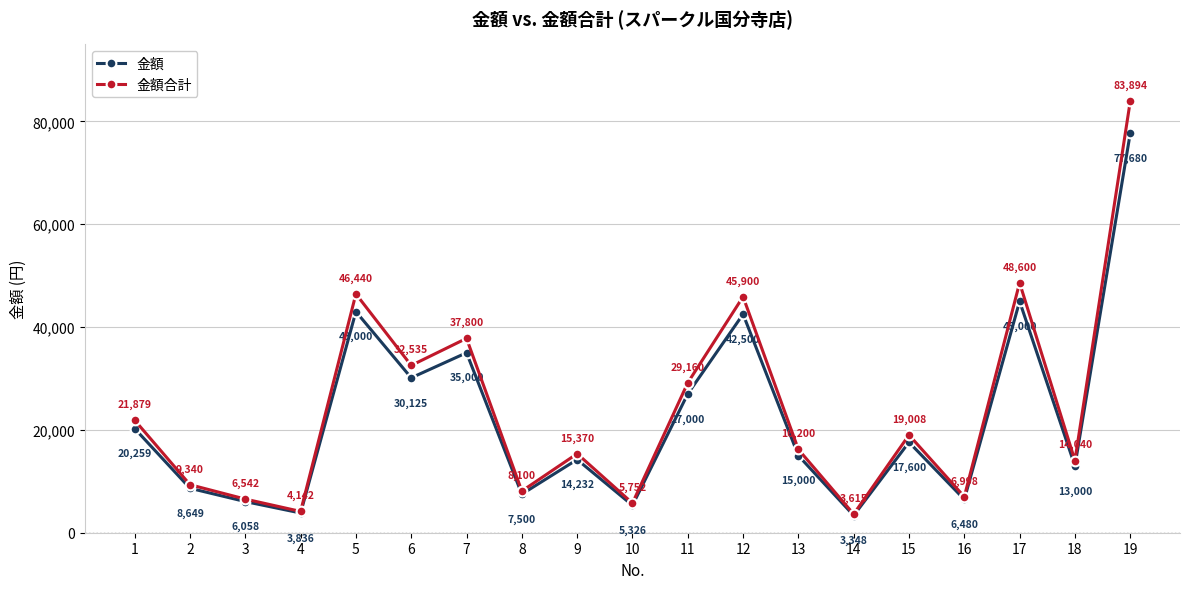

True or false: 金額 and 金額合計 intersect in this chart.

False